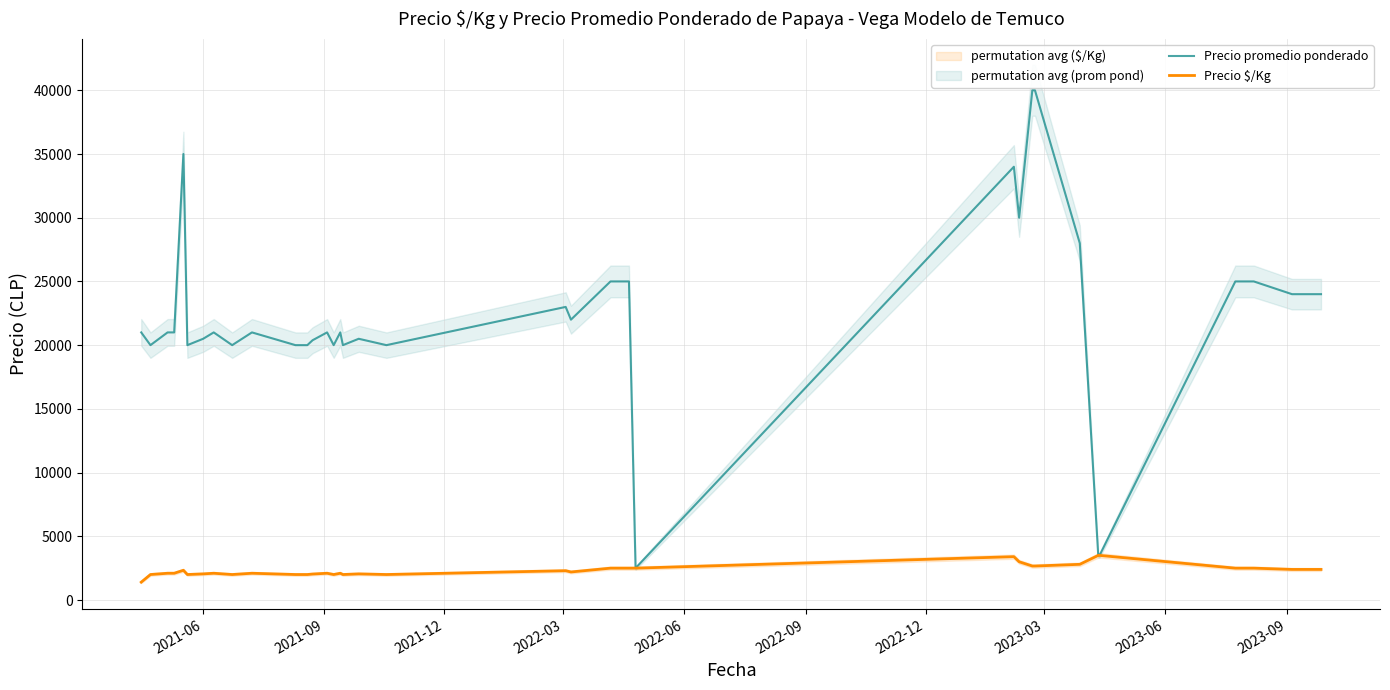

Reading left to right, extract all data points from this chart.

Precio promedio ponderado: 21000	20000	21000	21000	35000	20000	20500	21000	20000	21000	20000	20000	20385	21000	20000	21000	20000	20500	20000	23000	22000	25000	25000	25000	2500	34000	32000	30000	40000	40000	28000	3500	3500	25000	25000	25000	25000	25000	24000	24000
Precio $/Kg: 1400	2000	2100	2100	2333	2000	2050	2100	2000	2100	2000	2000	2038	2100	2000	2100	2000	2050	2000	2300	2200	2500	2500	2500	2500	3400	3200	3000	2667	2667	2800	3500	3500	2500	2500	2500	2500	2500	2400	2400